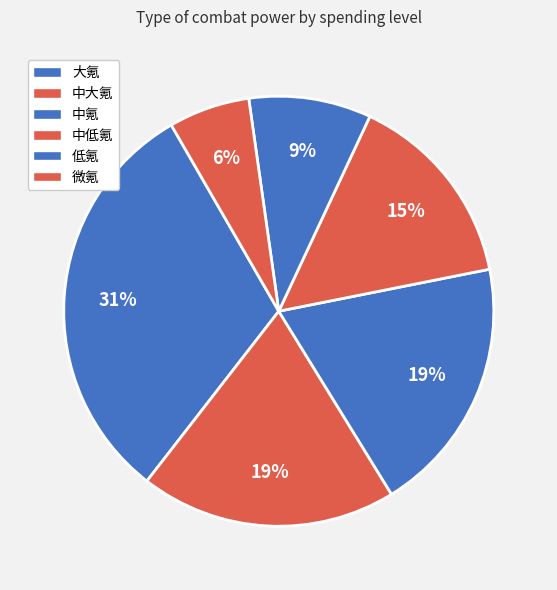

How many slices are in this pie chart?

6